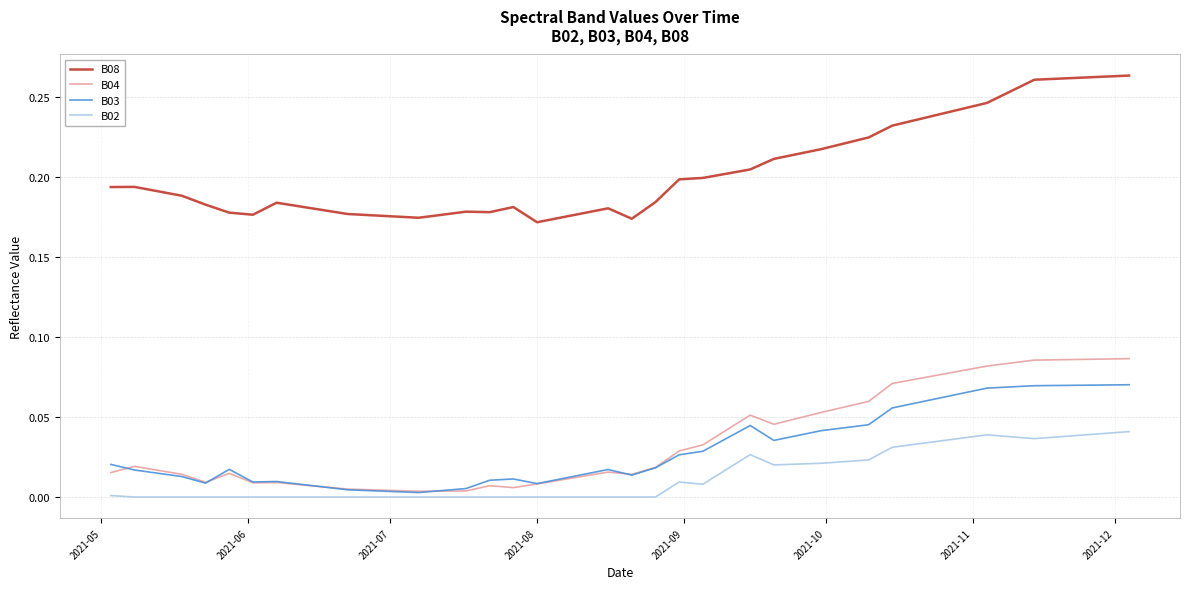

Rank the series by their maximum value, from highest to lowest.

B08, B04, B03, B02